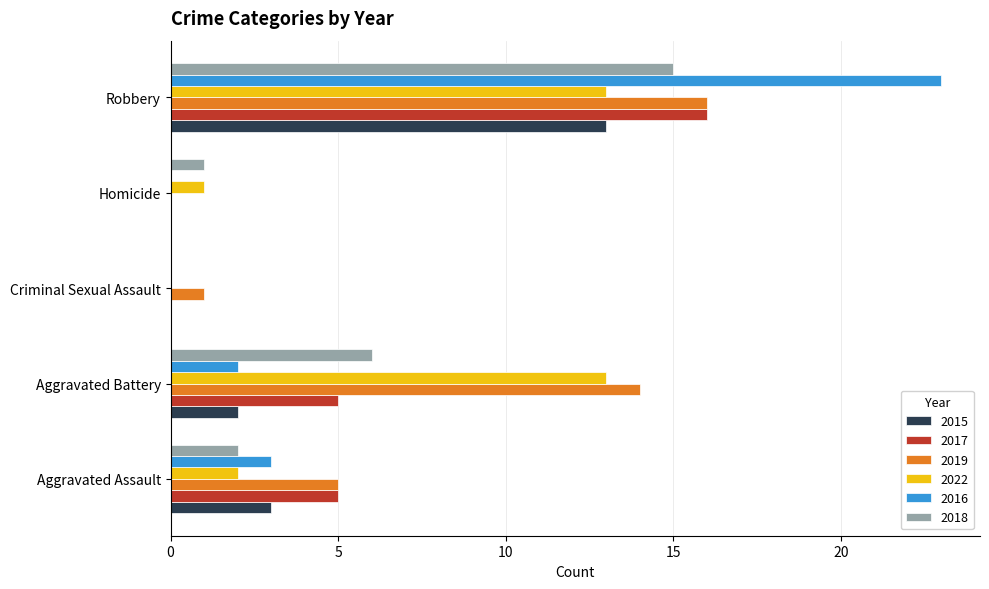

Which series has the largest range (max minus min)?

2016